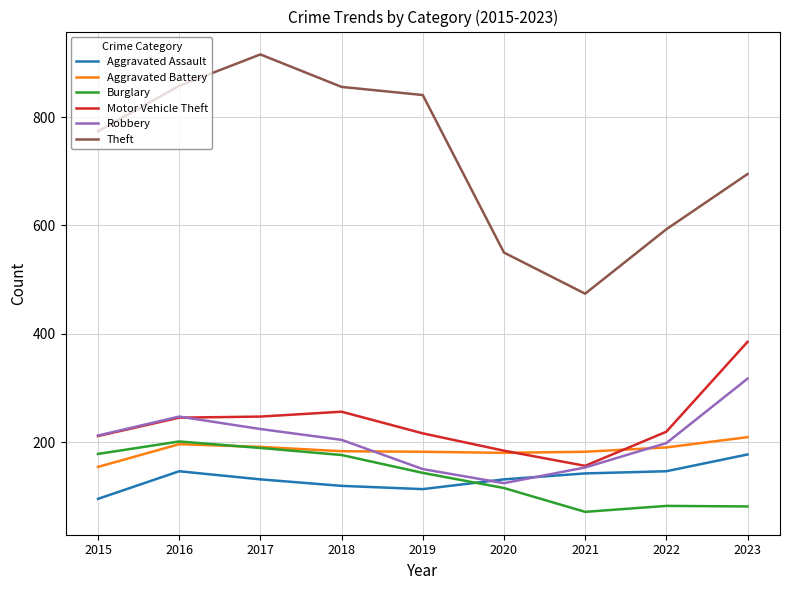

Which category has the lowest value in the Theft series?

2021